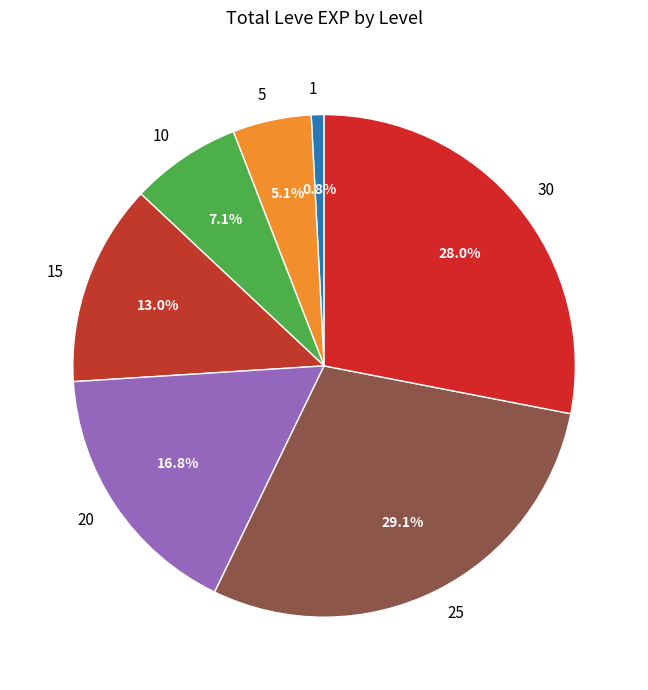

How much of the chart is everything except 30?

72.0%